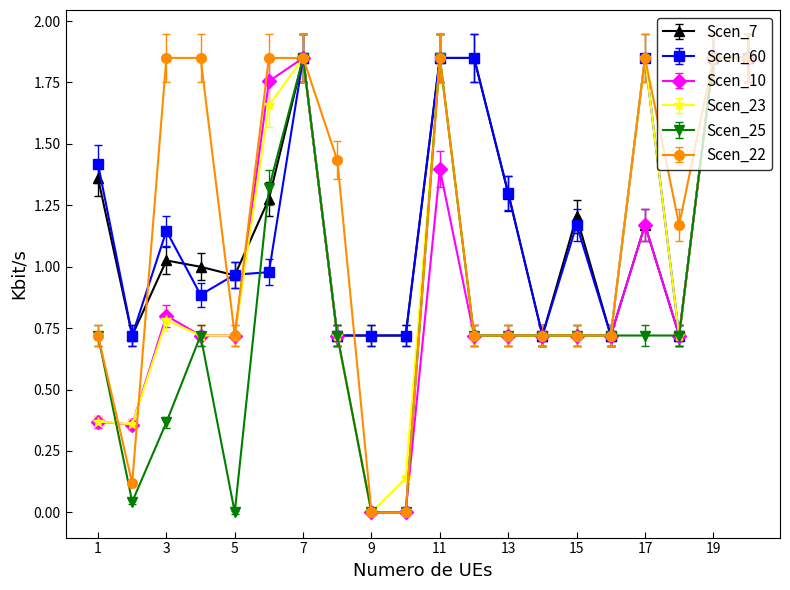

What is the value of the Scen_22 point at the 12th from the left?

0.7